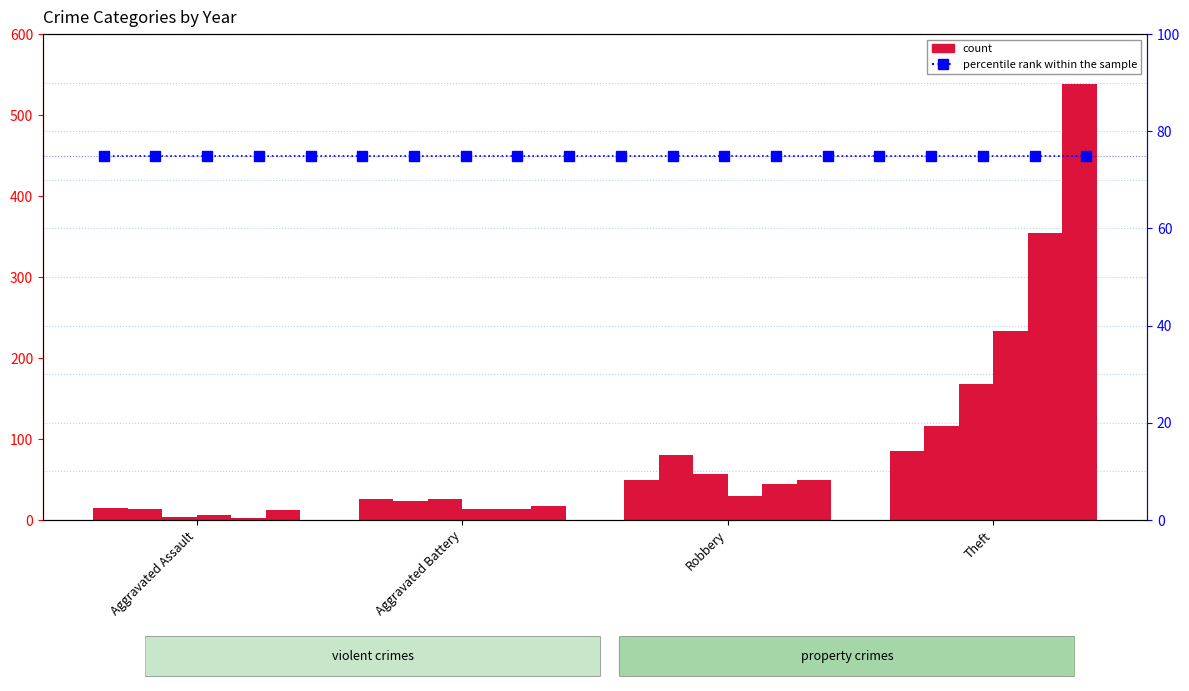

Reading left to right, transcribe all the data shown in this chart.

2023: Aggravated Assault=15	Aggravated Battery=26	Robbery=50	Theft=85
2021: Aggravated Assault=13	Aggravated Battery=23	Robbery=80	Theft=116
2020: Aggravated Assault=4	Aggravated Battery=26	Robbery=57	Theft=168
2015: Aggravated Assault=6	Aggravated Battery=13	Robbery=30	Theft=233
2016: Aggravated Assault=3	Aggravated Battery=13	Robbery=44	Theft=354
2017: Aggravated Assault=12	Aggravated Battery=17	Robbery=49	Theft=538